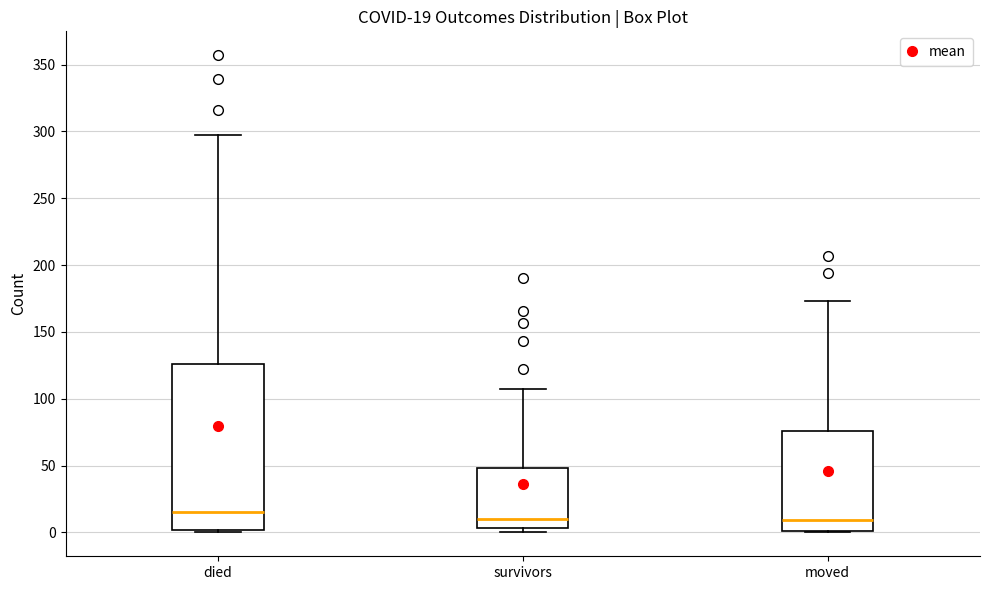

Which box's median line is the highest?

died